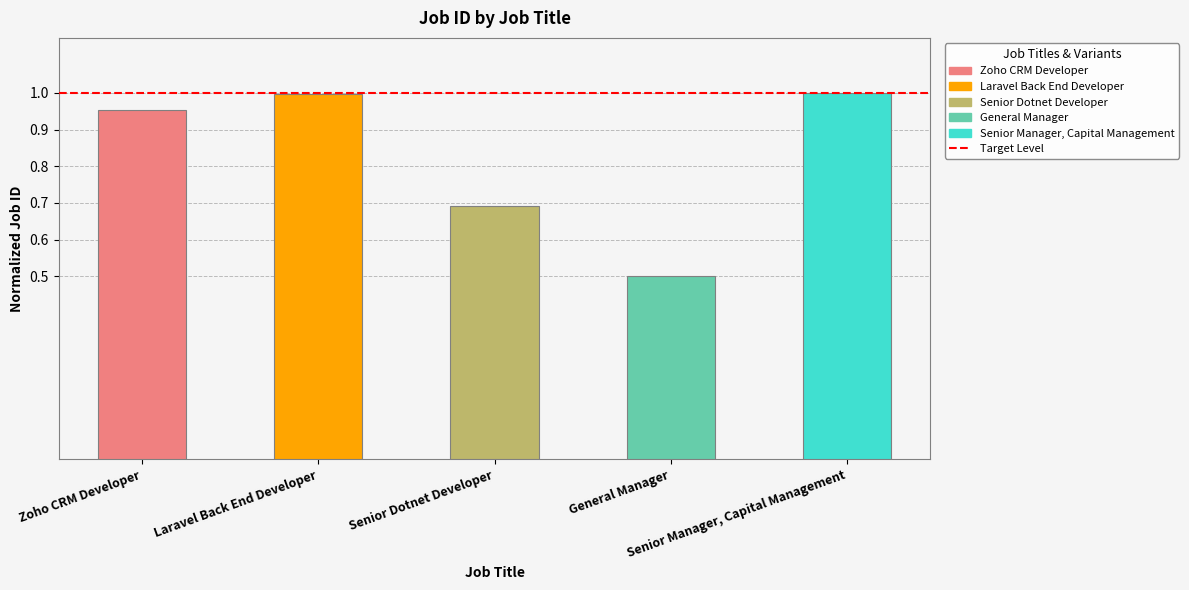

At which label is the value closest to 0?

General Manager